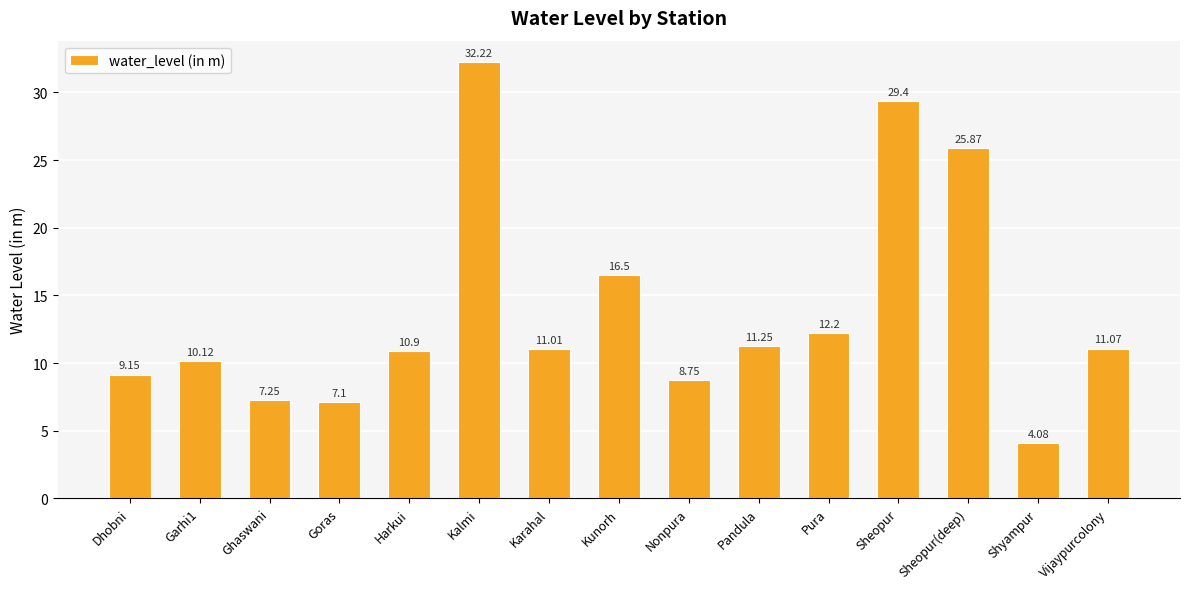

List the labels in order of value, largest first.

Kalmi, Sheopur, Sheopur(deep), Kunorh, Pura, Pandula, Vijaypurcolony, Karahal, Harkui, Garhi1, Dhobni, Nonpura, Ghaswani, Goras, Shyampur